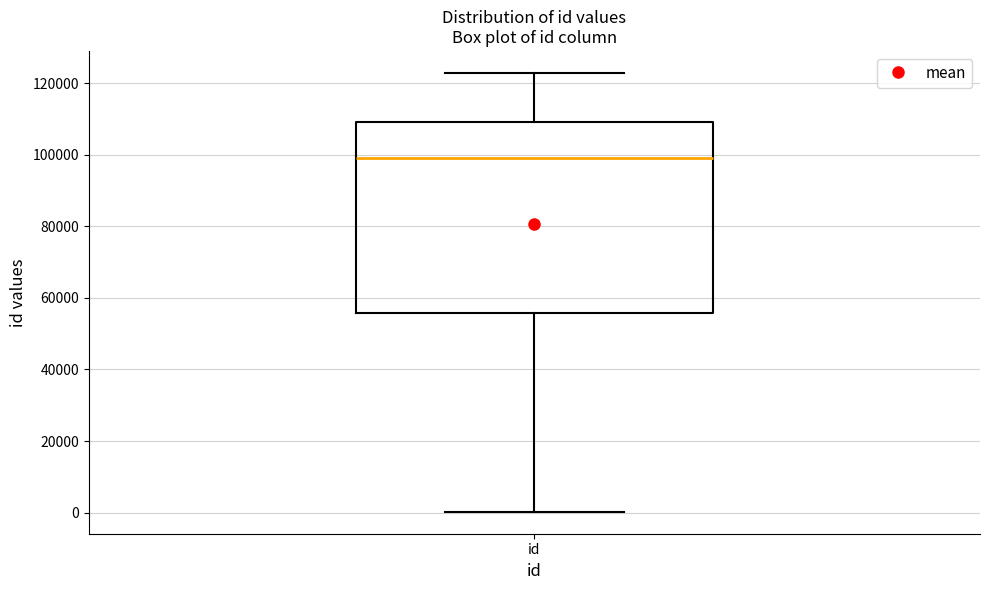

Transcribe this box plot: give where the median line is, the range the box spans, and where the two whiskers end, as read against the y-axis. The values are not printed on the chart, so give them approximately, as read against the axis.

median 98000, box 56000 to 110000, whiskers 0 to 122000